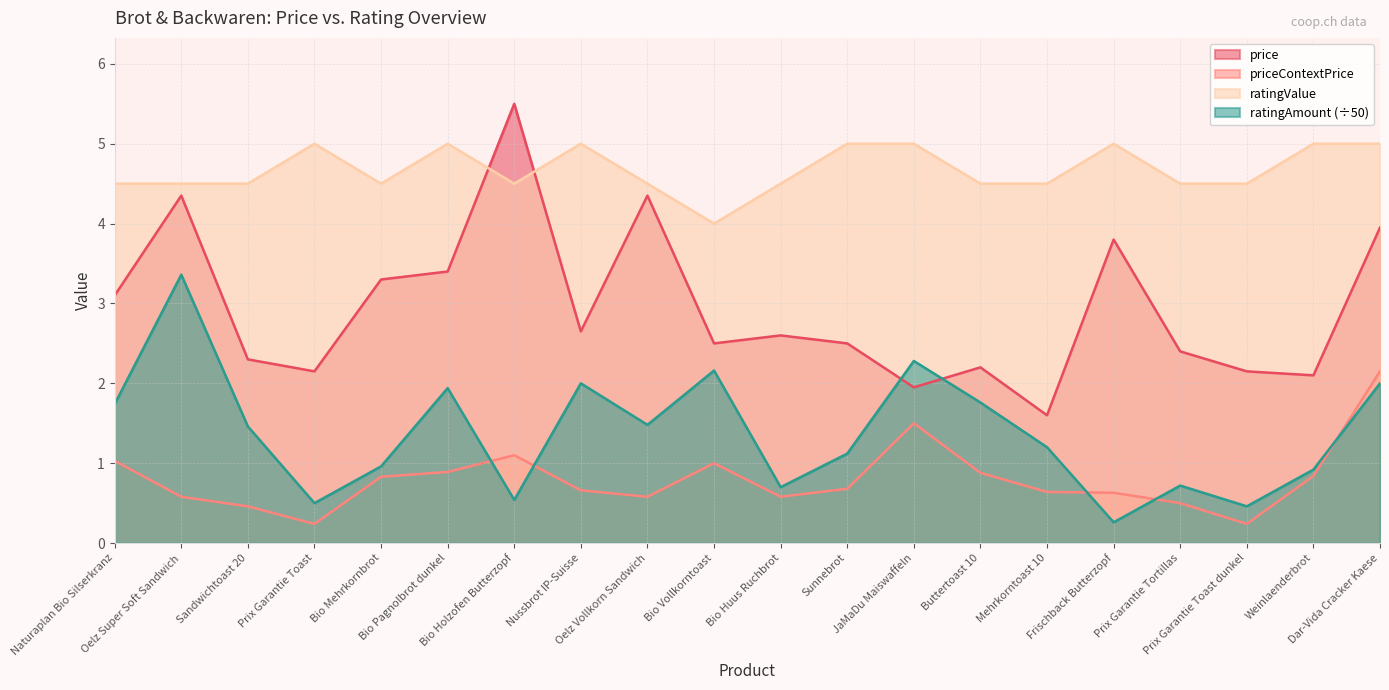

Reading right to left, what are all the values shown in this chart?

price: 4.0	2.1	2.1	2.4	3.8	1.6	2.2	1.9	2.5	2.6	2.5	4.3	2.6	5.5	3.4	3.3	2.1	2.3	4.3	3.1
priceContextPrice: 2.1	0.8	0.2	0.5	0.6	0.6	0.9	1.5	0.7	0.6	1.0	0.6	0.7	1.1	0.9	0.8	0.2	0.5	0.6	1.0
ratingValue: 5.0	5.0	4.5	4.5	5.0	4.5	4.5	5.0	5.0	4.5	4.0	4.5	5.0	4.5	5.0	4.5	5.0	4.5	4.5	4.5
ratingAmount: 2.0	0.9	0.5	0.7	0.3	1.2	1.8	2.3	1.1	0.7	2.2	1.5	2.0	0.5	1.9	1.0	0.5	1.5	3.4	1.7